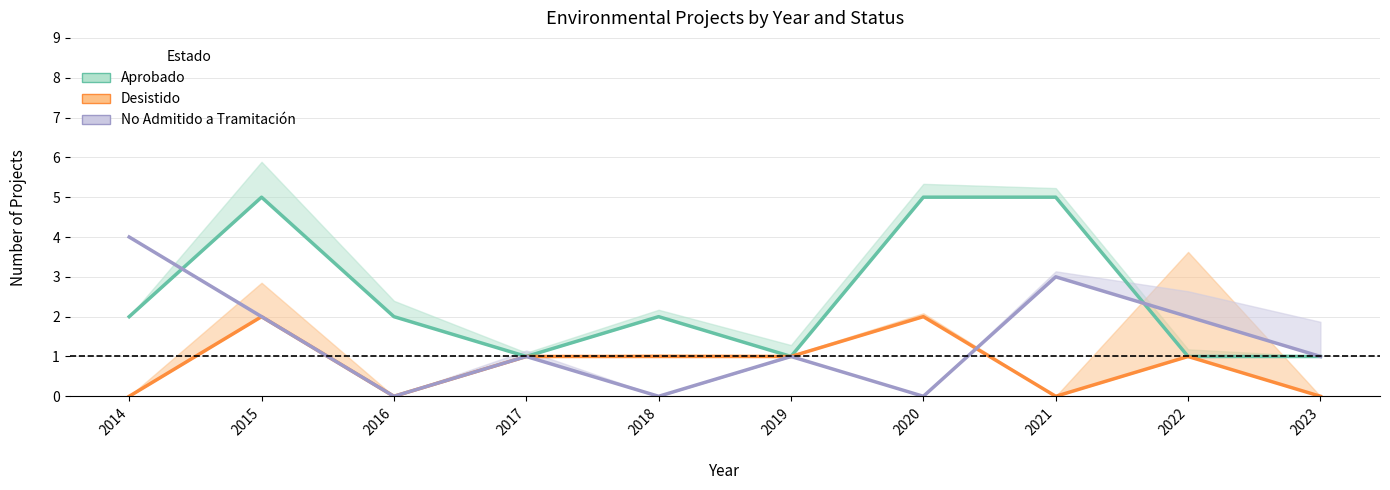

What are all the series names shown in the legend?

Aprobado, Desistido, No Admitido a Tramitación